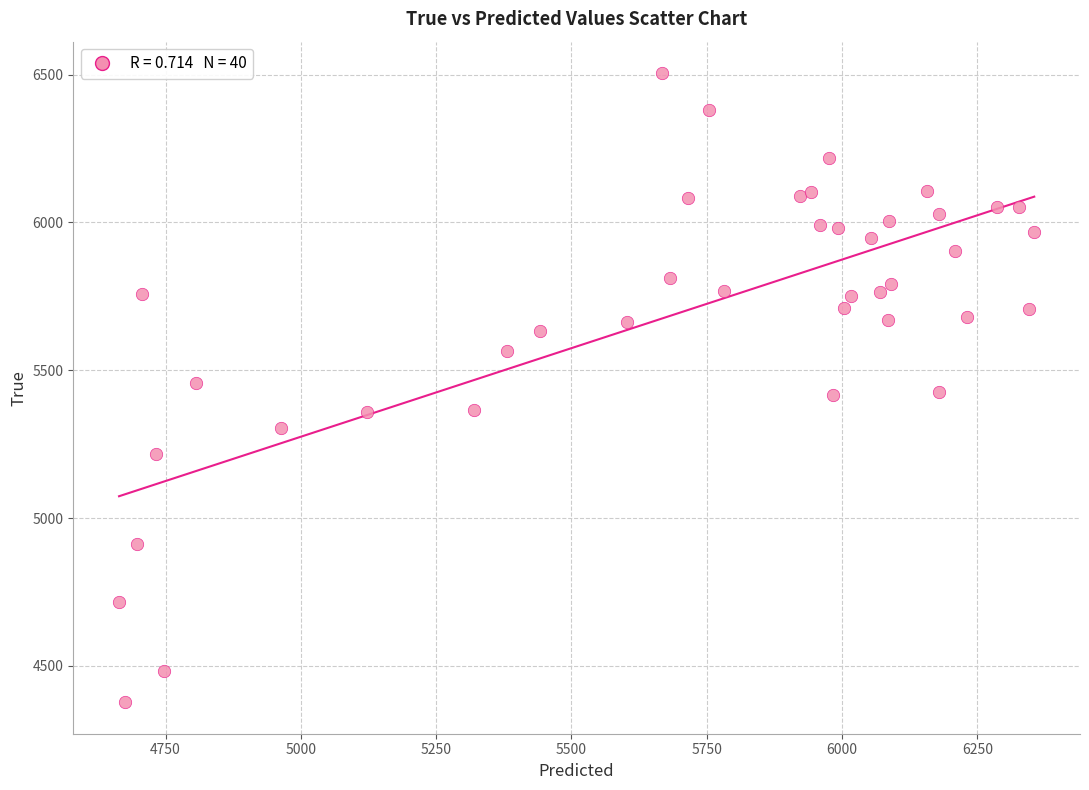

What is the range of Y values (max minus min)?

2128